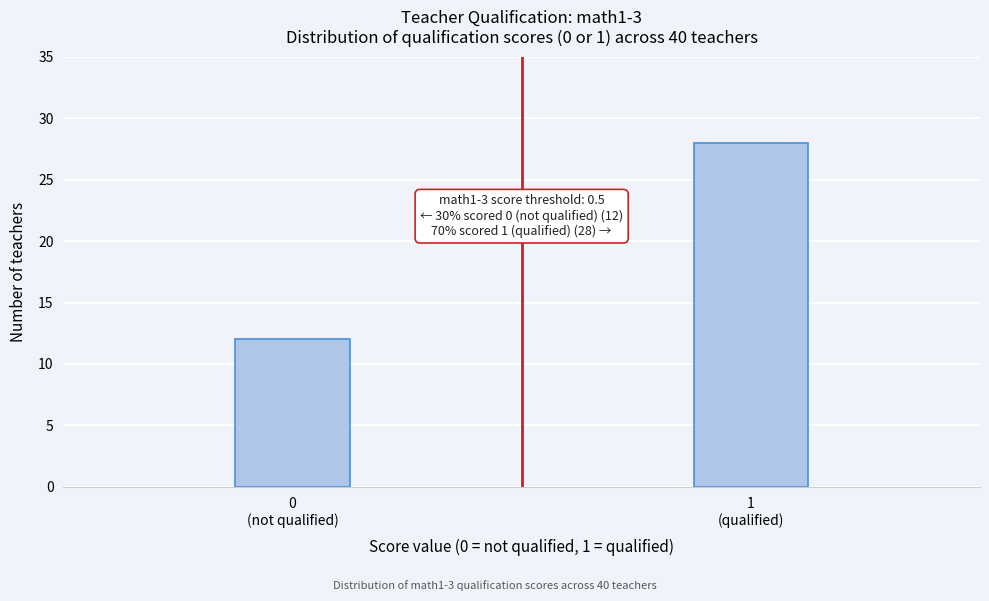

Reading left to right, extract all data points from this chart.

12	28